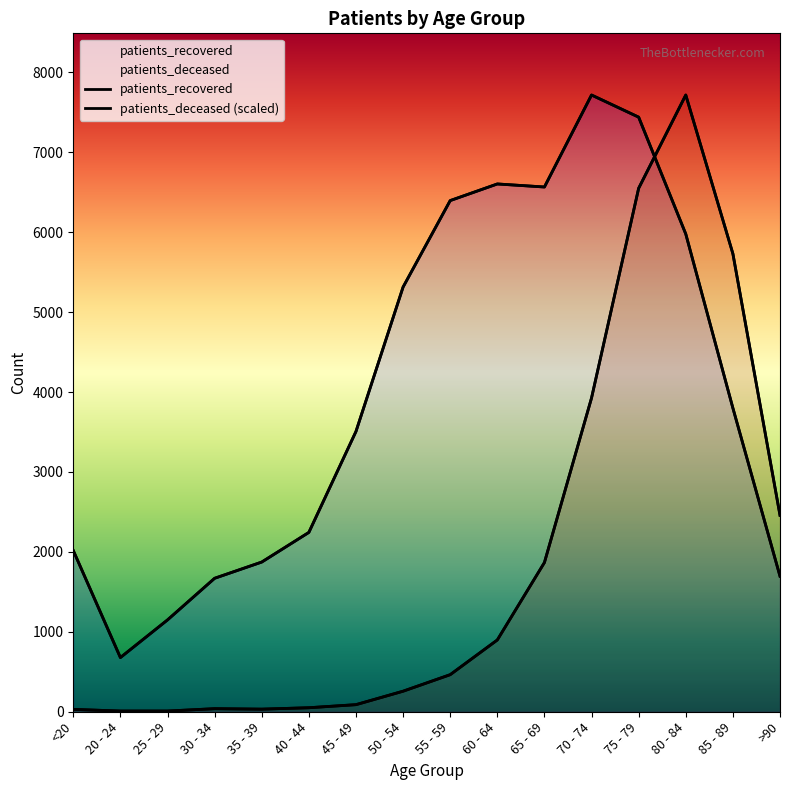

How many interior local peaks does the patients_deceased series have?

2